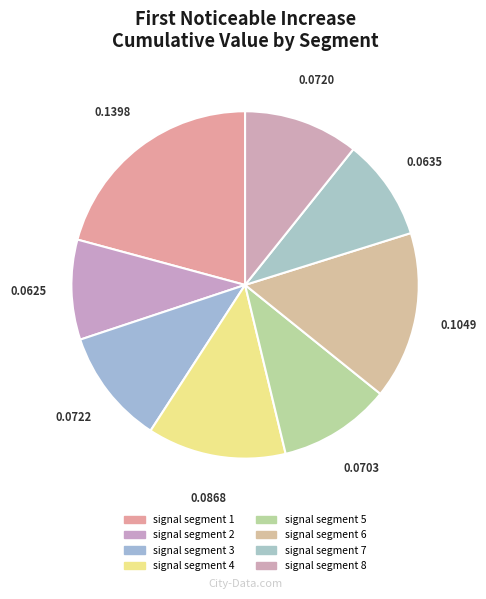

What is the smallest slice in the pie chart?

signal segment 2